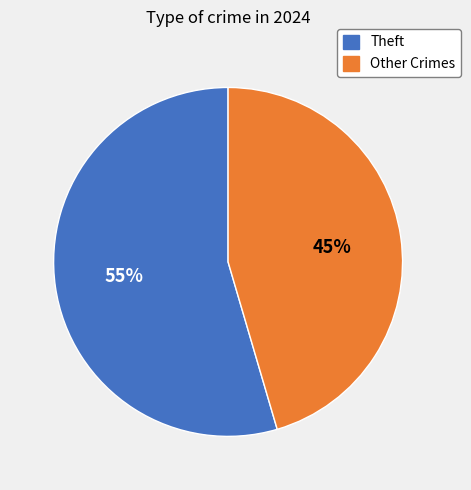

To the nearest percent, what percentage of the pie is Theft?

55%